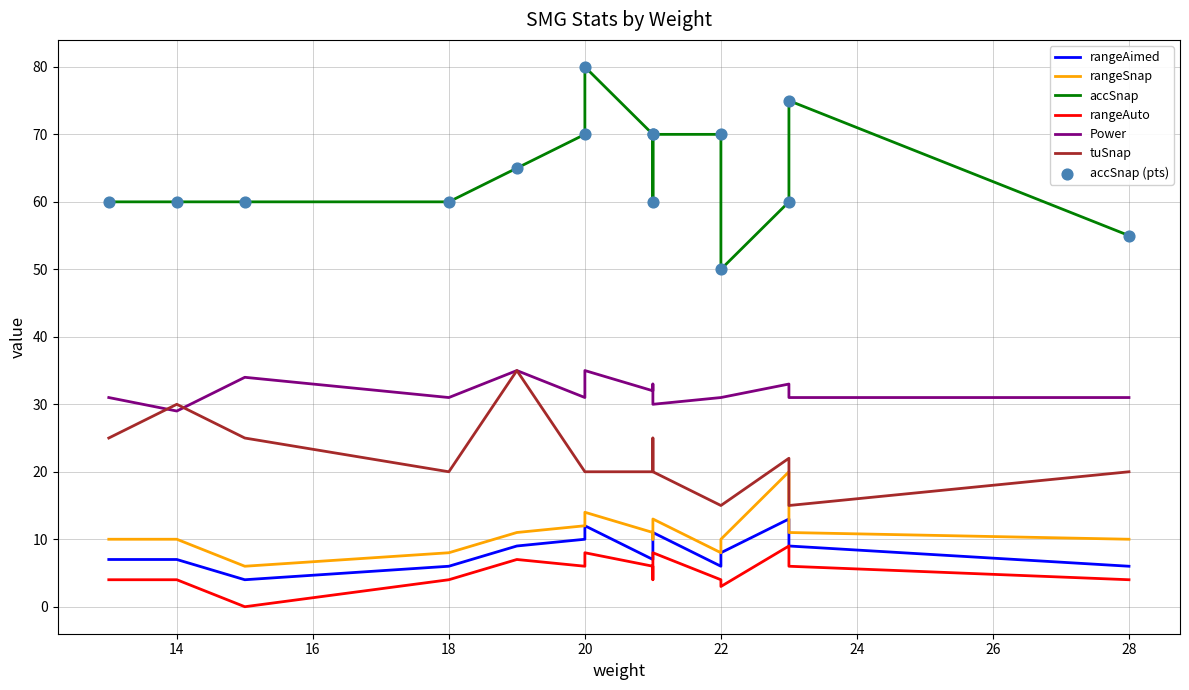

Which series contains the highest Y value?

accSnap